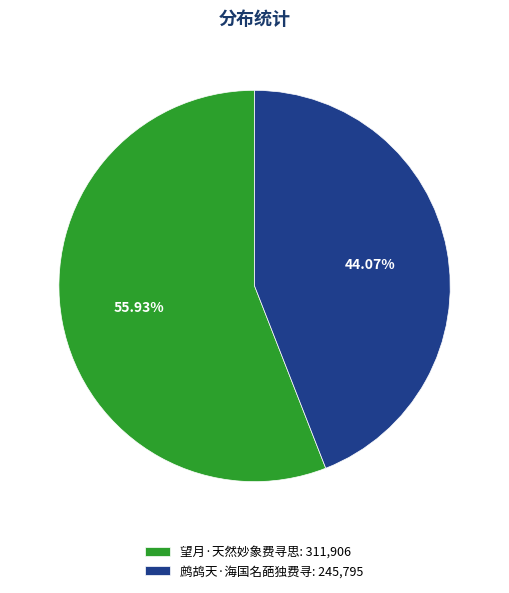

To the nearest percent, what is the difference between the largest and smallest slice percentages?

12%